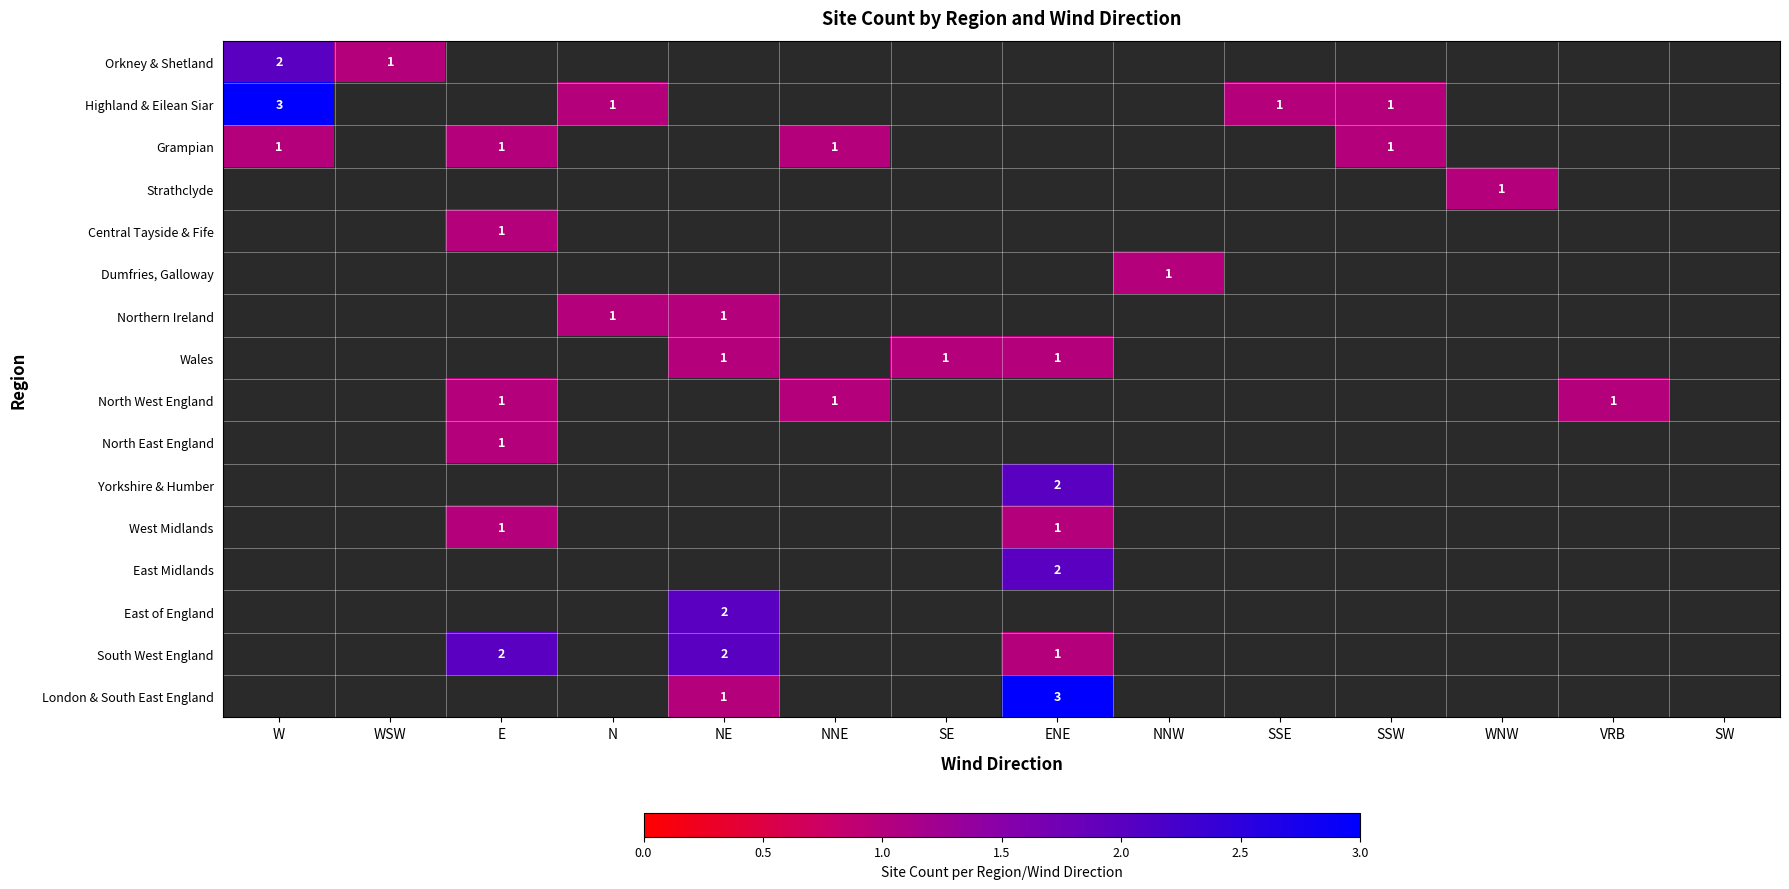

The value of North West England at NNE is 2. True or false?

False